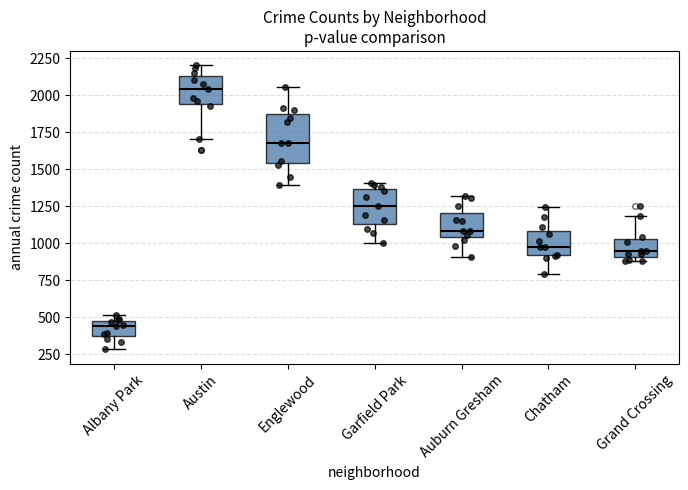

Where does the upper whisker of the box for Austin end on the y-axis? The values are not printed on the chart, so give them approximately, as read against the axis.

2200